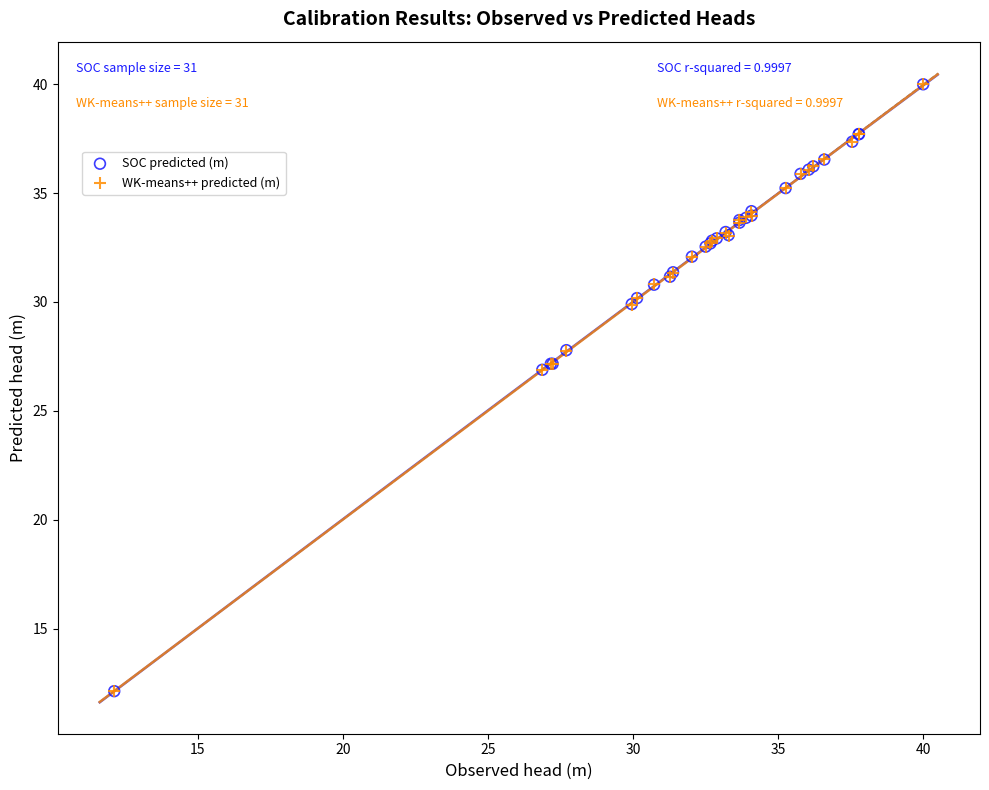

Which series has the largest Y range (max minus min)?

WK-means++ predicted (m)